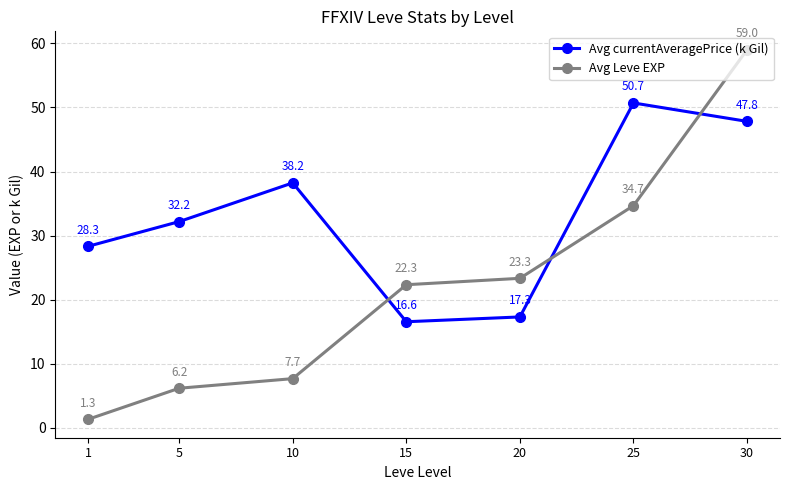

Which series changed the most between 5 and 10?

Avg currentAveragePrice (k Gil)